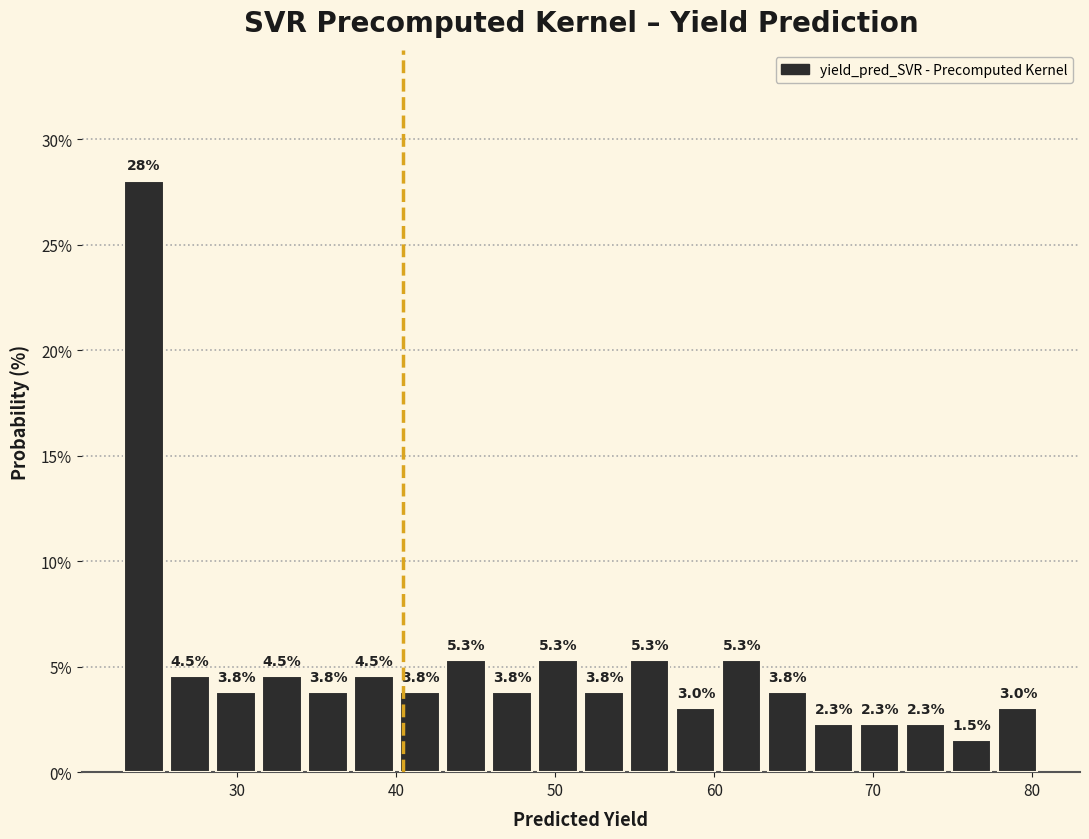

Read against the x-axis, roughly where is the centre of the tallest bar?

24